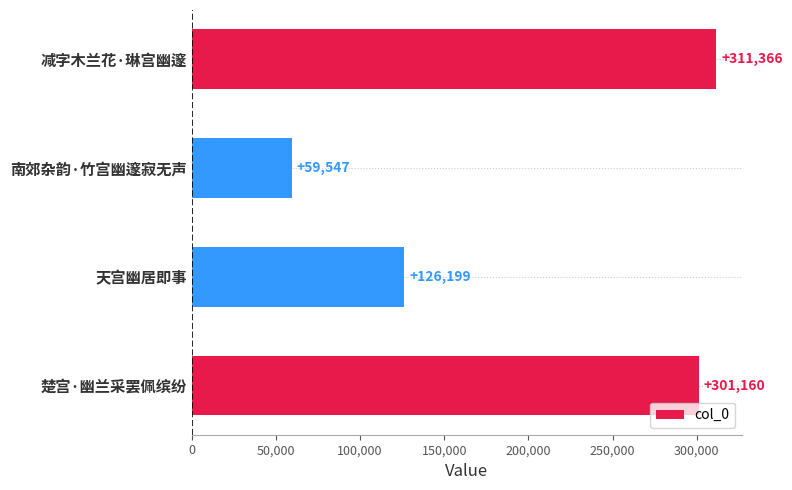

At which category does the chart reach its minimum across all series?

南郊杂韵·竹宫幽邃寂无声